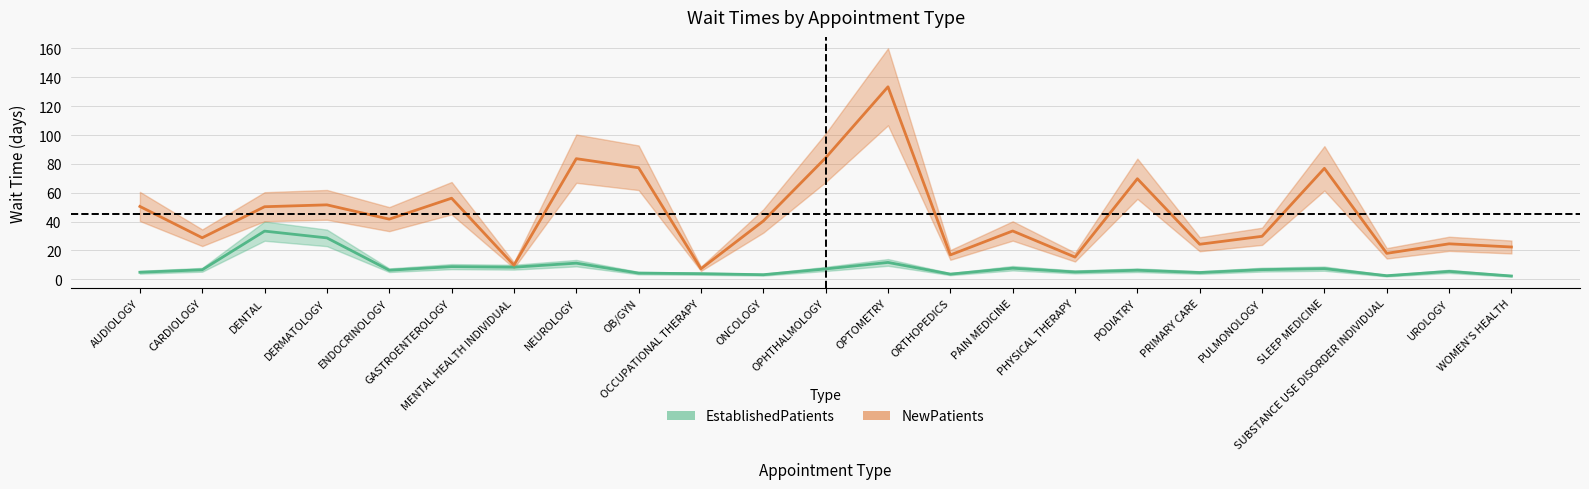

True or false: NewPatients and EstablishedPatients intersect in this chart.

False